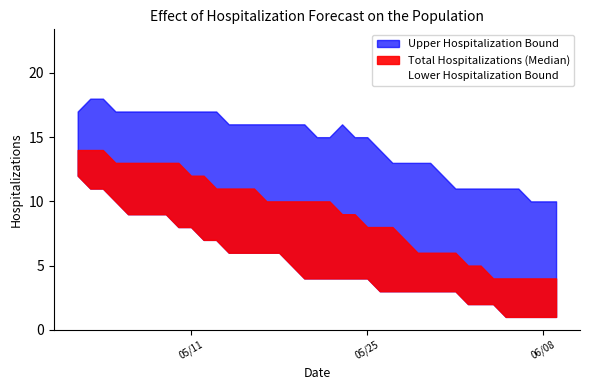

What is the label of the 19th point from the left?

05-20-2021